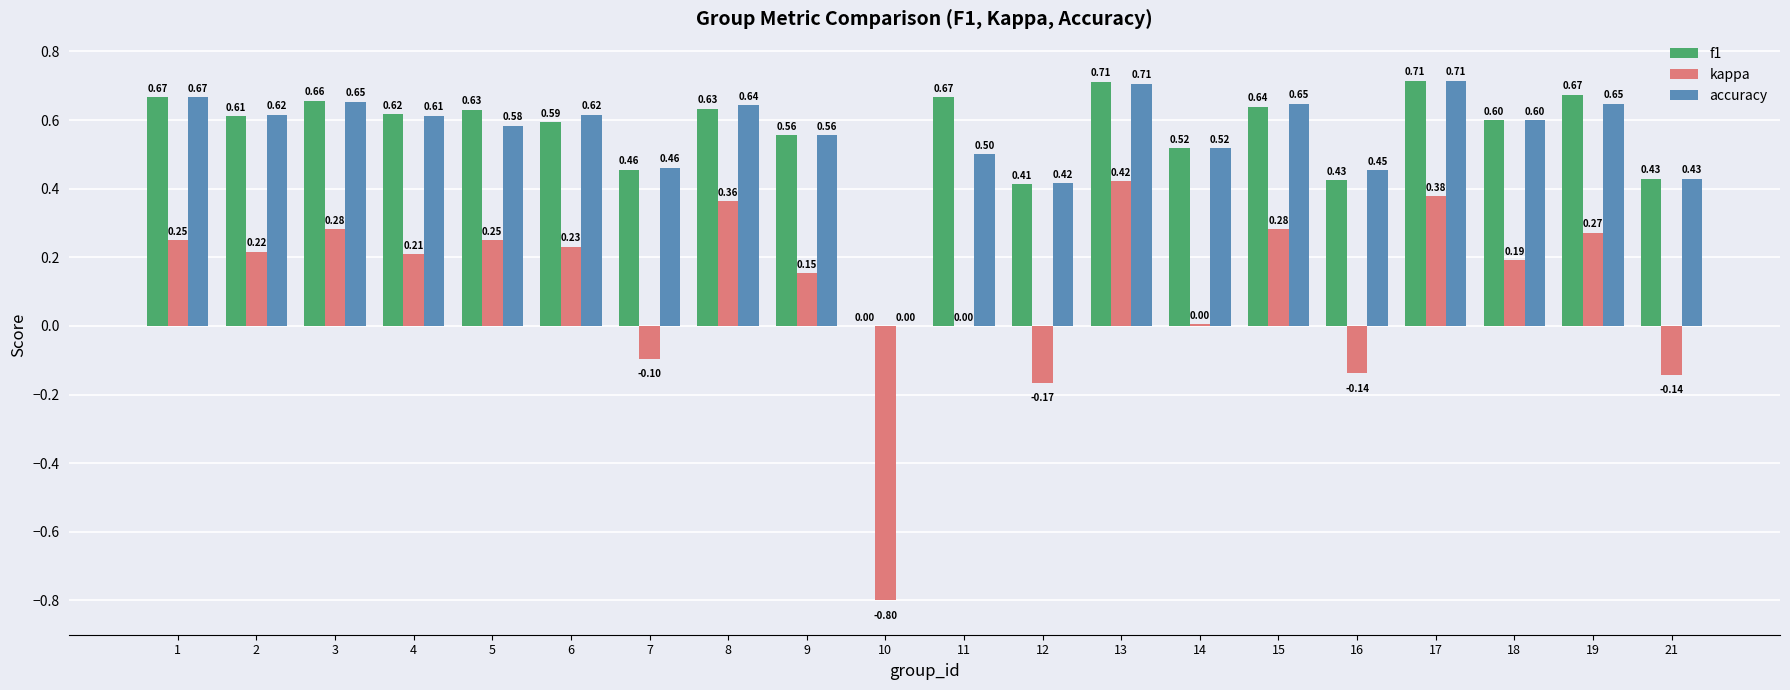

Are the bars grouped side by side (vs. stacked)?

Yes